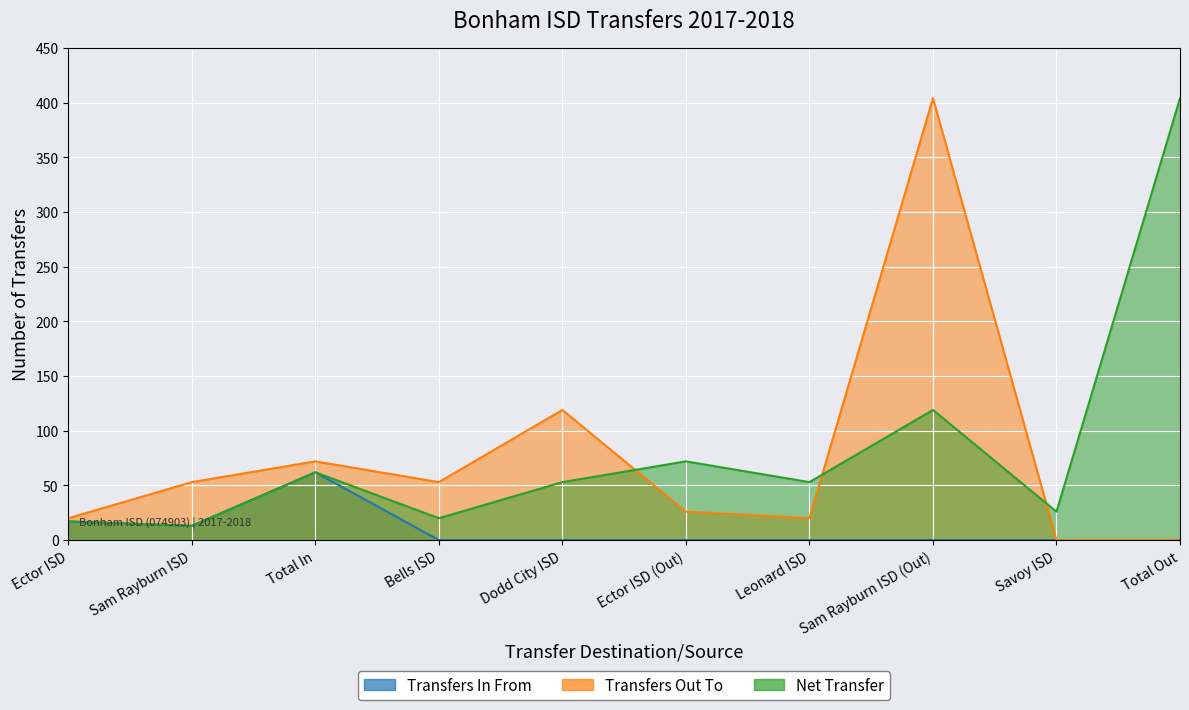

At which category does the chart reach its peak across all series?

Sam Rayburn ISD (Out)